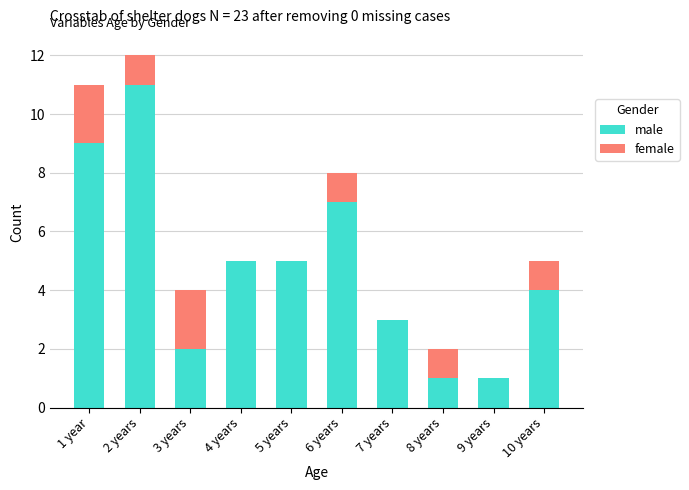

What is the maximum value for male?

11